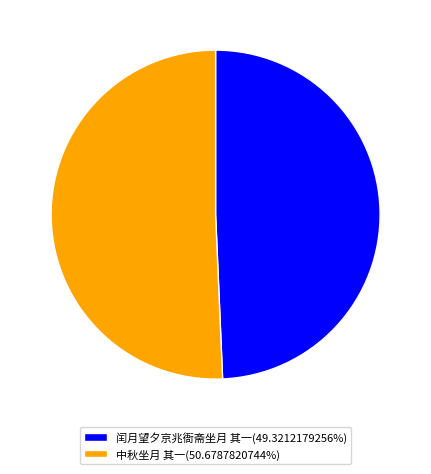

Between 闰月望夕京兆衙斋坐月 其一 and 中秋坐月 其一, which is larger?

中秋坐月 其一